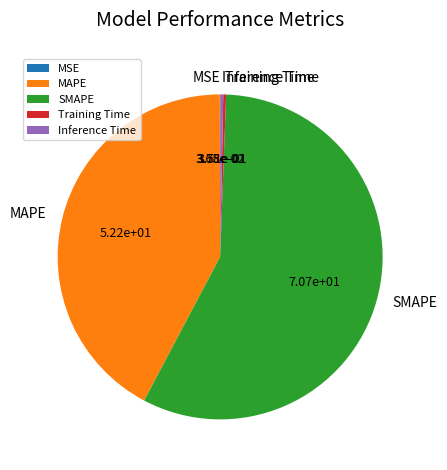

Which category has the biggest portion of the pie?

SMAPE